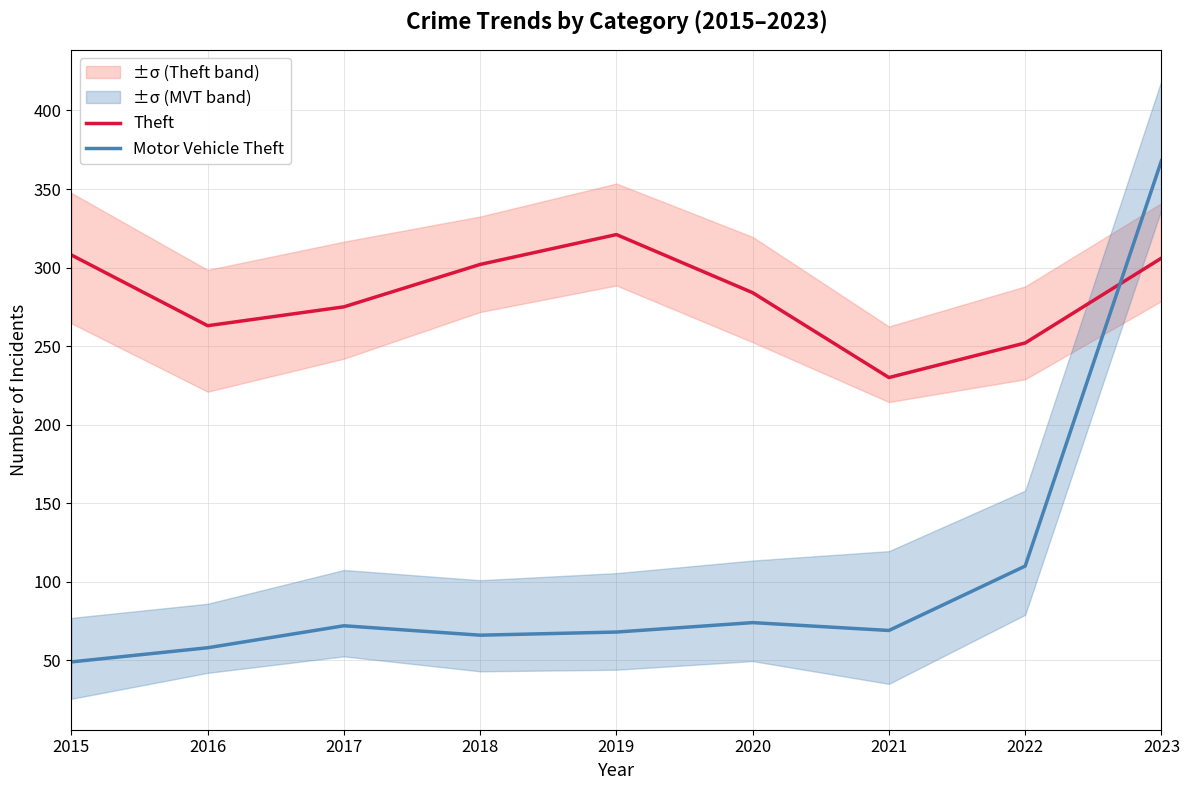

Between 2019 and 2021, which series saw the biggest shift?

Theft